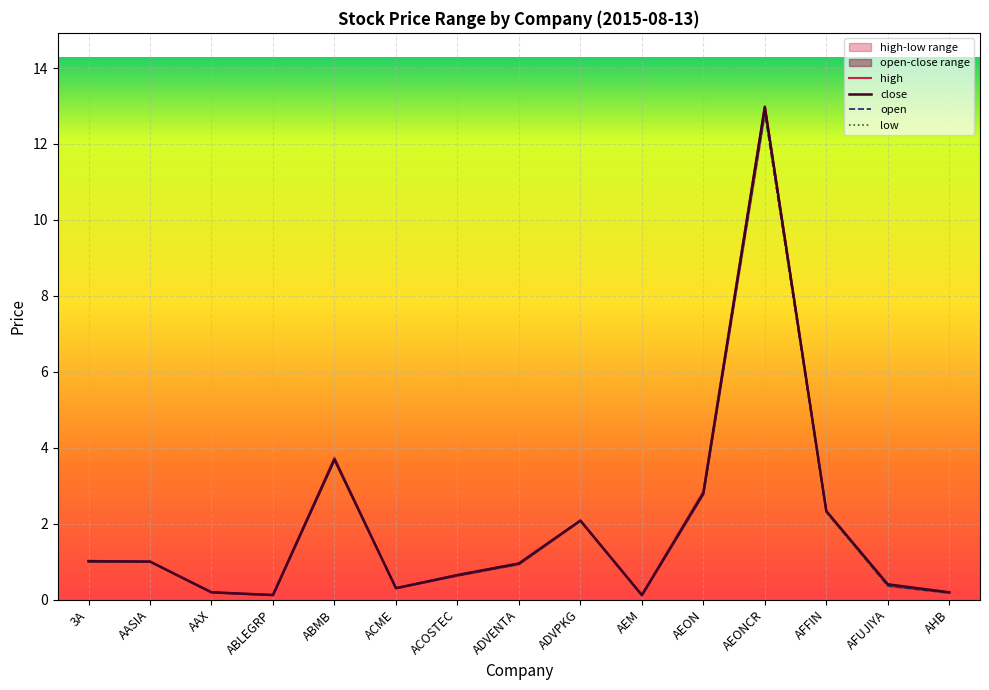

What is the label of the 4th point from the right?

AEONCR